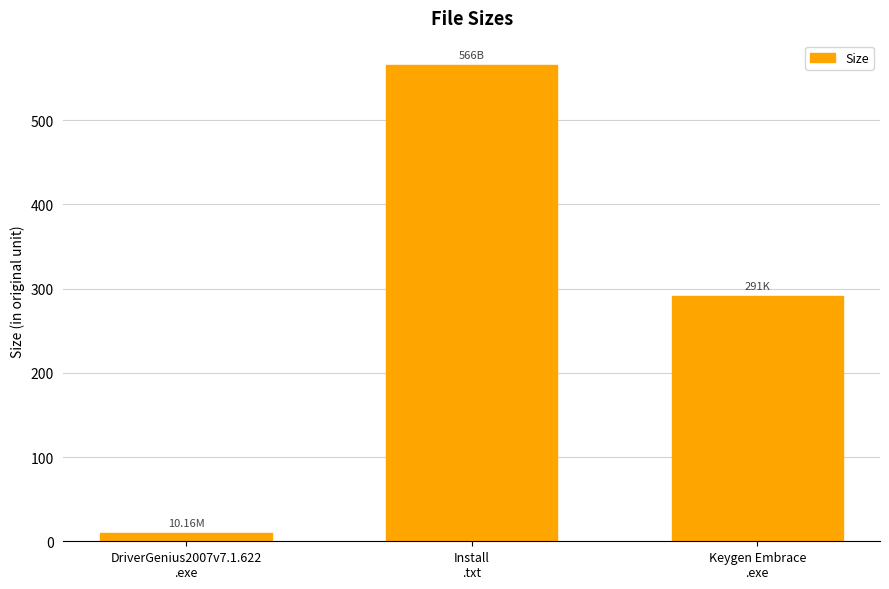

List the labels in order of value, smallest first.

DriverGenius2007v7.1.622
.exe, Keygen Embrace
.exe, Install
.txt